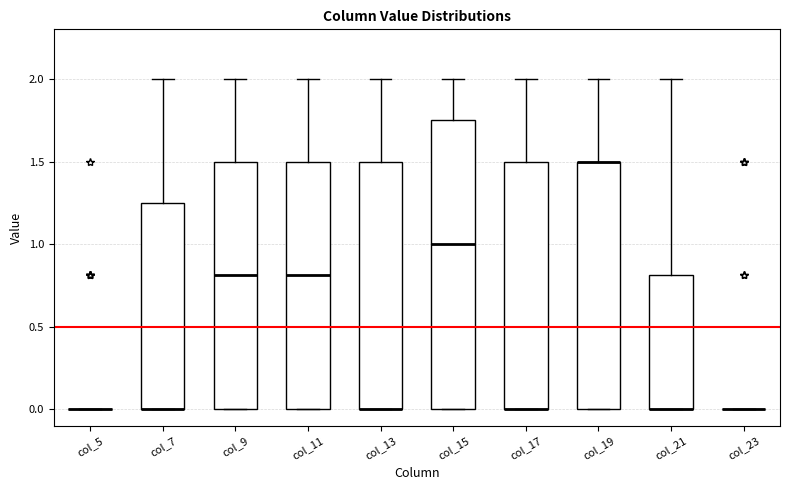

Reading left to right, read every box against the y-axis: the position of its median line, the range the box covers, and the ends of its whiskers. The values are not printed on the chart, so give them approximately, as read against the axis.

col_5: box collapsed to a line at 0.00, whiskers 0.00 to 0.00
col_7: median 0.00 (drawn on the box's lower edge), box 0.00 to 1.25, whiskers 0.00 to 2.00
col_9: median 0.80, box 0.00 to 1.50, whiskers 0.00 to 2.00
col_11: median 0.80, box 0.00 to 1.50, whiskers 0.00 to 2.00
col_13: median 0.00 (drawn on the box's lower edge), box 0.00 to 1.50, whiskers 0.00 to 2.00
col_15: median 1.00, box 0.00 to 1.75, whiskers 0.00 to 2.00
col_17: median 0.00 (drawn on the box's lower edge), box 0.00 to 1.50, whiskers 0.00 to 2.00
col_19: median 1.50 (drawn on the box's upper edge), box 0.00 to 1.50, whiskers 0.00 to 2.00
col_21: median 0.00 (drawn on the box's lower edge), box 0.00 to 0.80, whiskers 0.00 to 2.00
col_23: box collapsed to a line at 0.00, whiskers 0.00 to 0.00